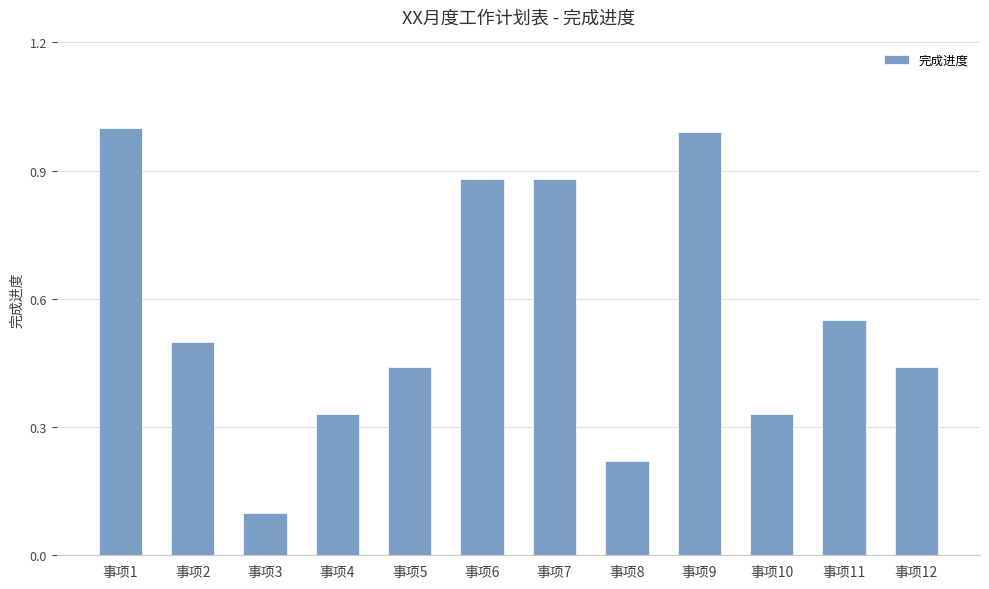

Which category has the lowest value across all series?

事项3